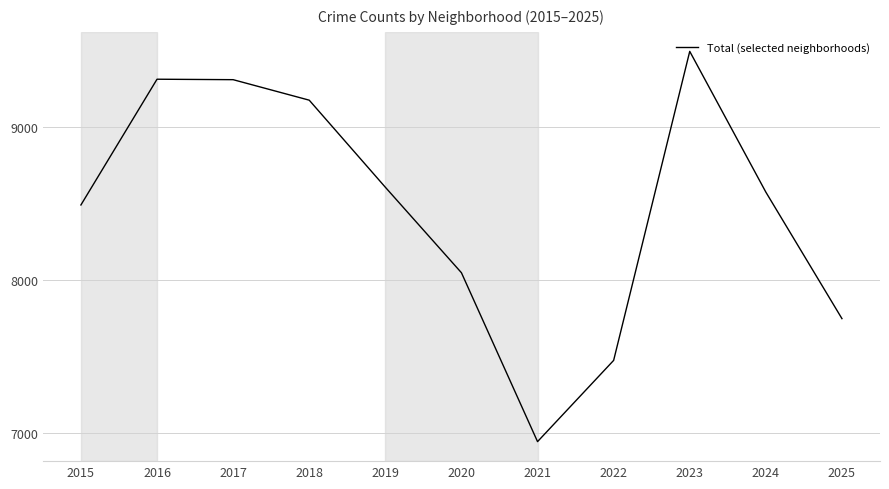

True or false: the data has more than 2 interior local peaks.

False